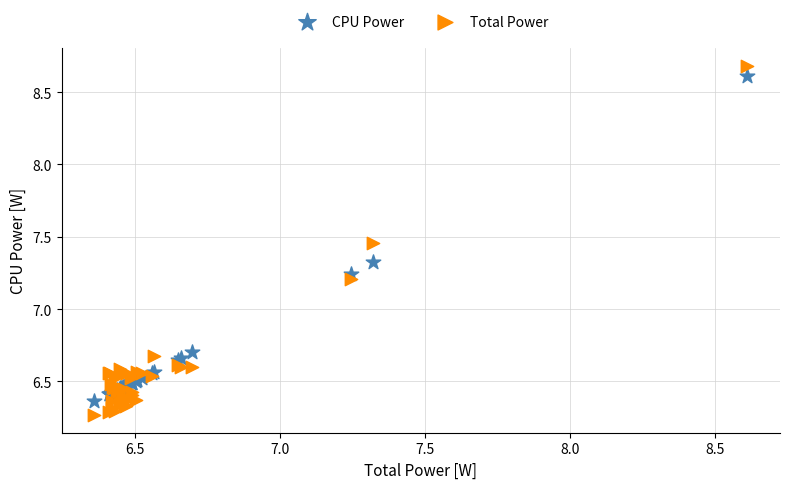

Which series has the widest spread of Y values?

Total Power